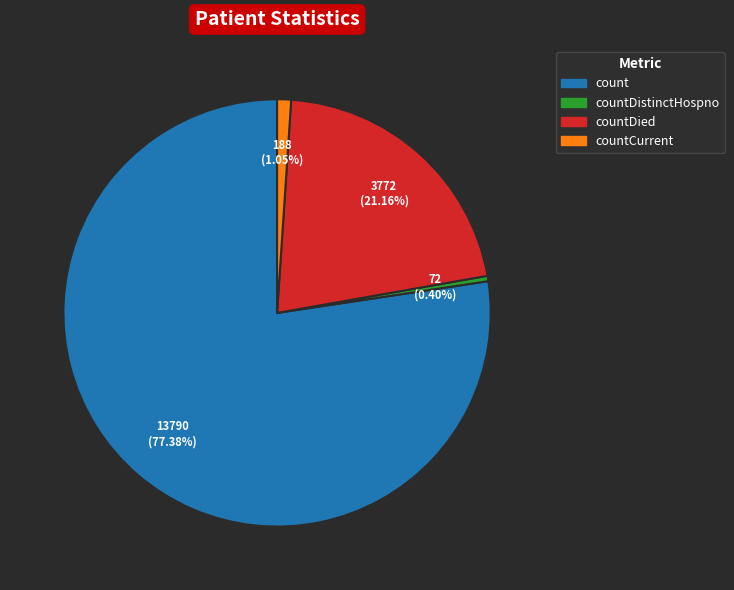

Which category has the biggest portion of the pie?

count